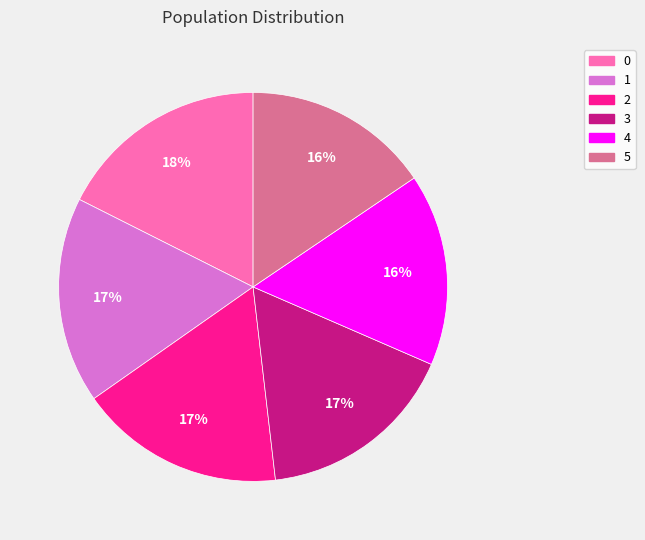

To the nearest percent, what is the average slice percentage?

17%